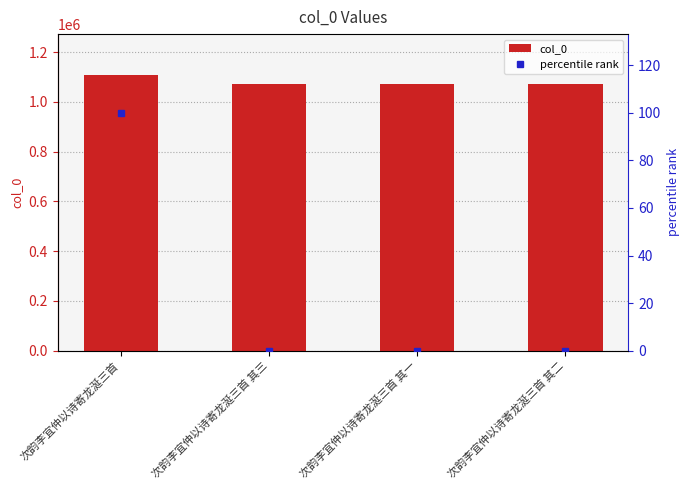

Which has a higher value, 次韵李宜仲以诗寄龙涎三首 其三 or 次韵李宜仲以诗寄龙涎三首 其一?

次韵李宜仲以诗寄龙涎三首 其三